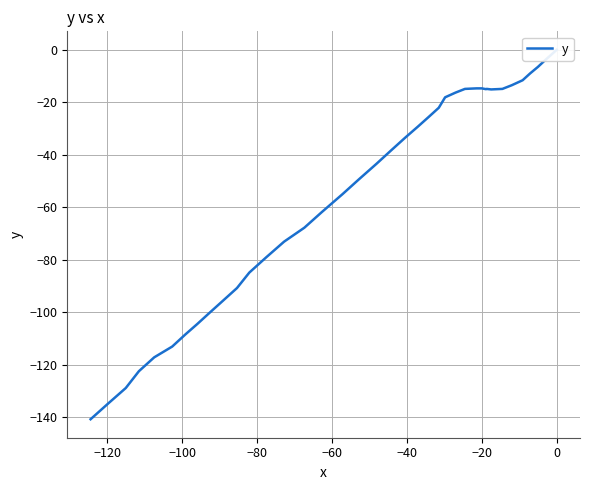

What is the value of the 19th point from the left?

-29.3